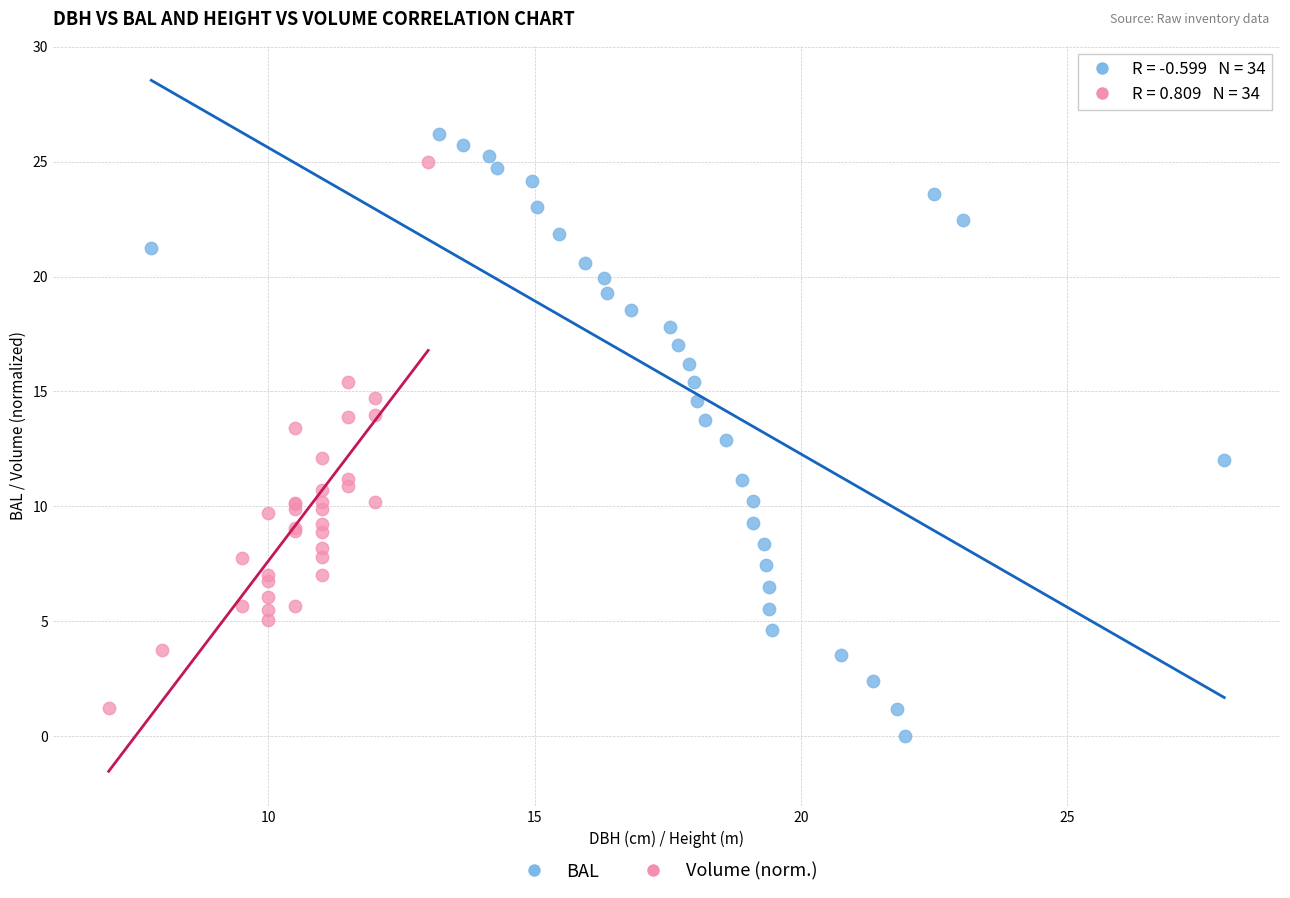

Which series reaches the minimum Y coordinate?

BAL